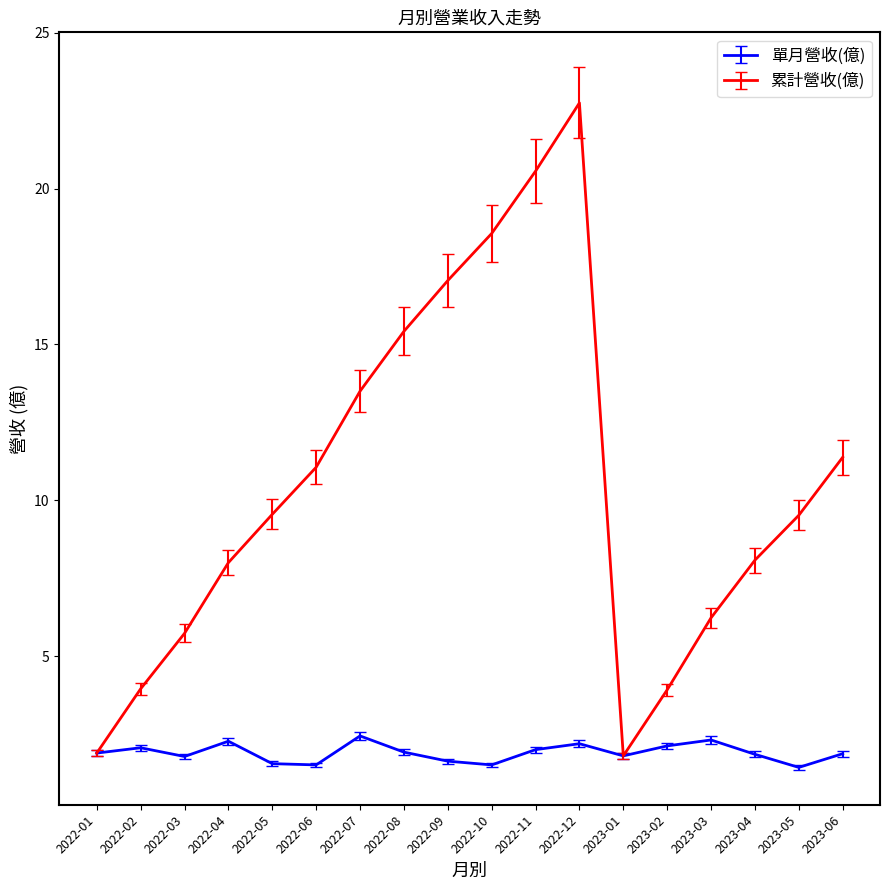

List the series in order of their overall mean, lowest first.

單月營收(億), 累計營收(億)